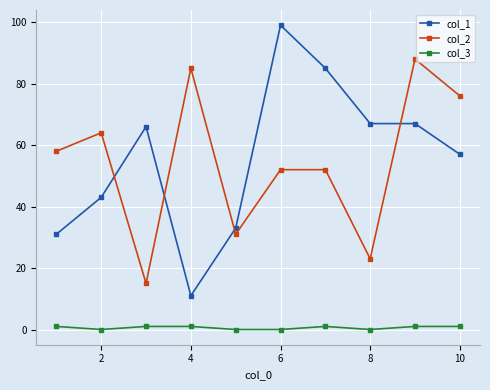

What is the sum of all col_1 values?

559